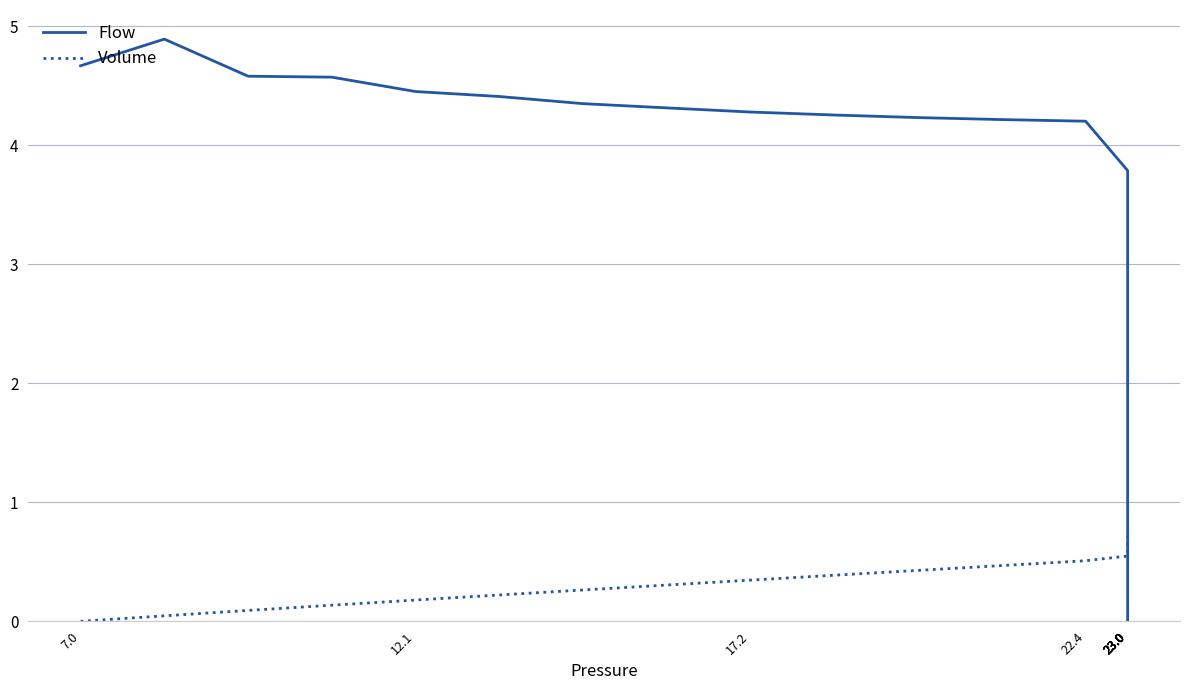

True or false: Flow has more than 1 interior local peaks.

False